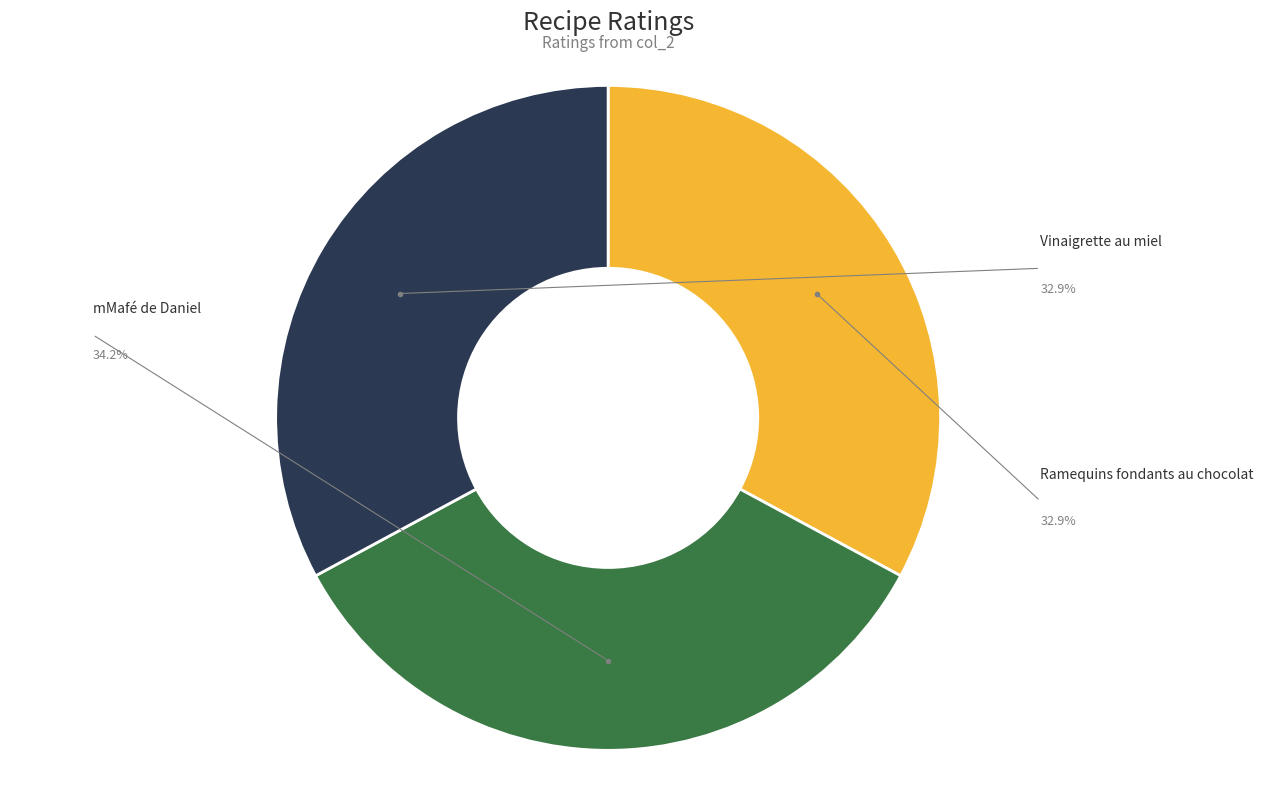

True or false: Vinaigrette au miel accounts for 24% of the total.

False